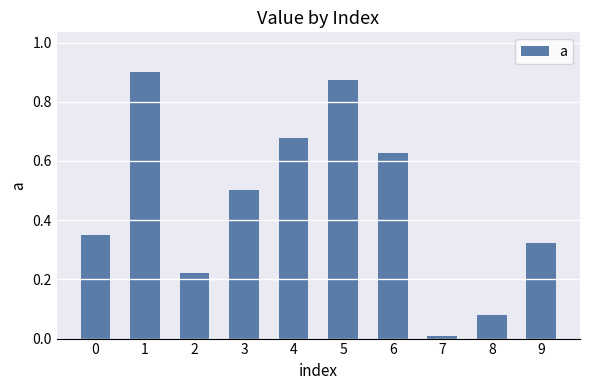

What is the sum of all values?

4.6